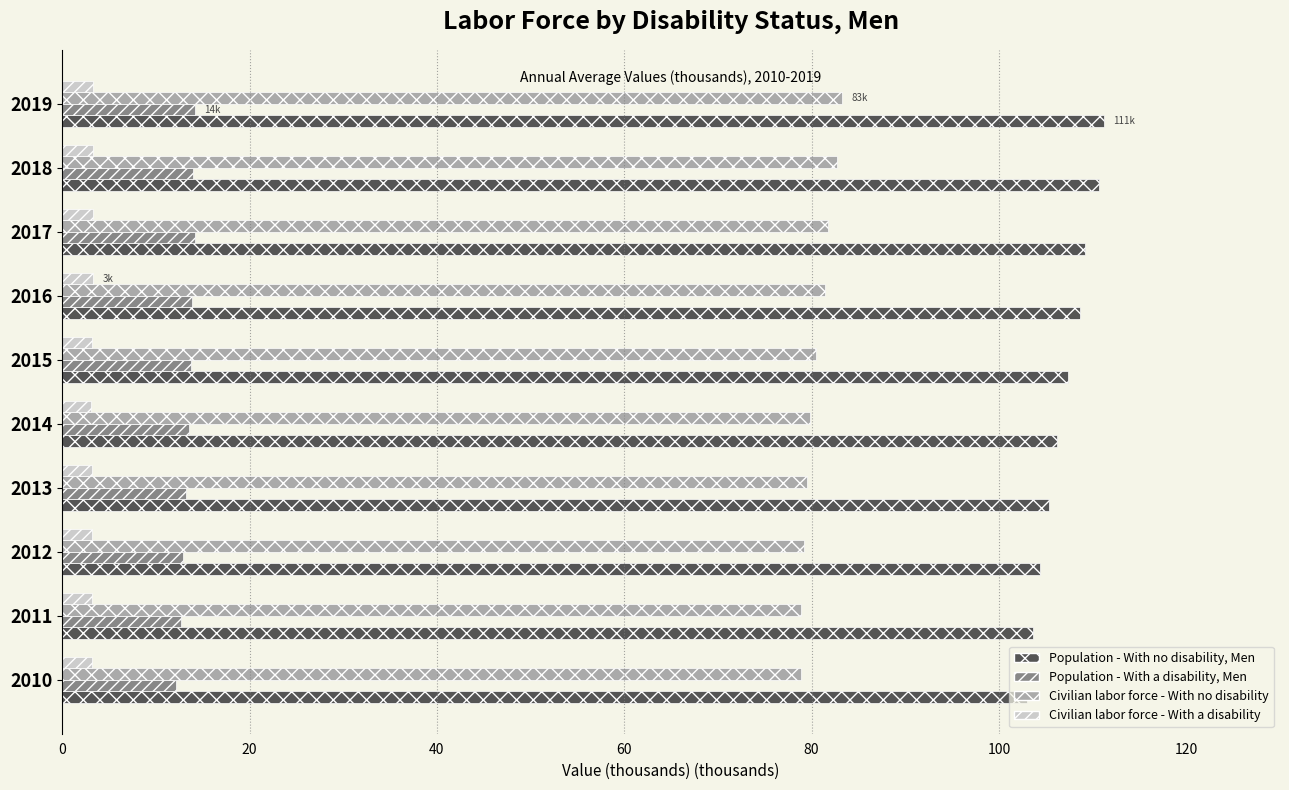

Count the number of categories in the chart.

10